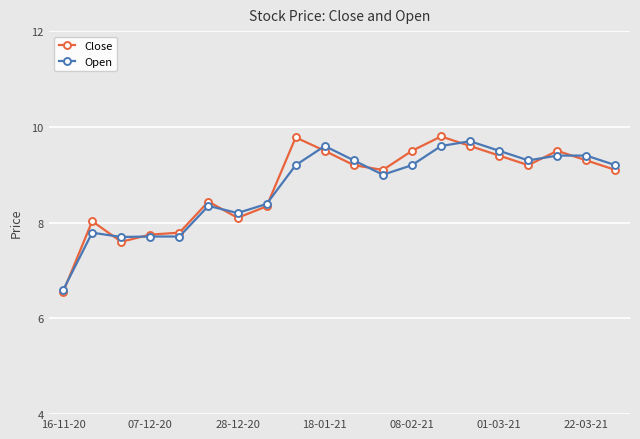

How many values in the Close series are below 9?

8